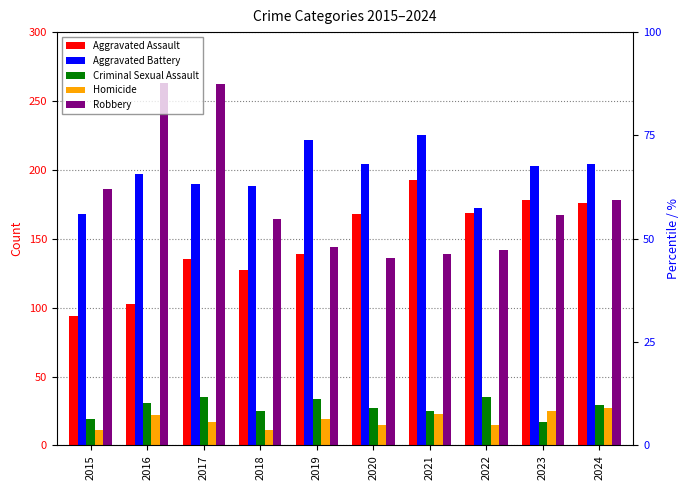

At which label does Criminal Sexual Assault first exceed 29?

2016